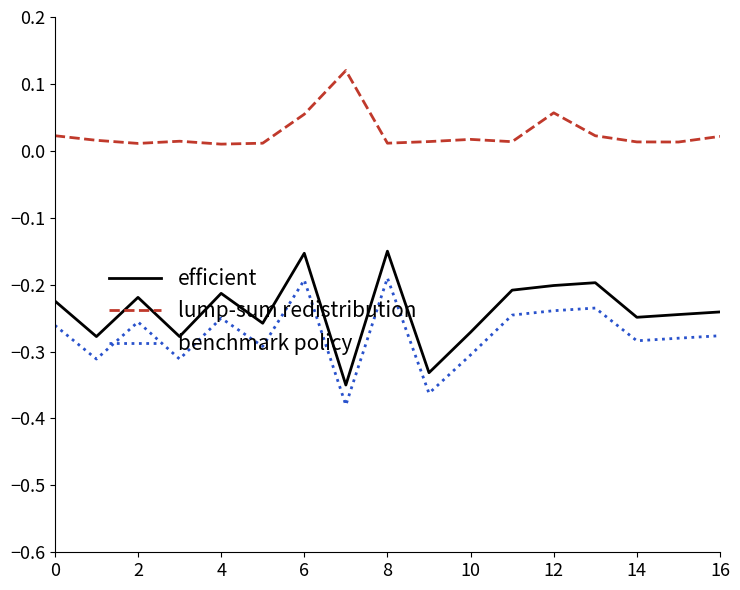

True or false: lump-sum redistribution and benchmark policy intersect in this chart.

False